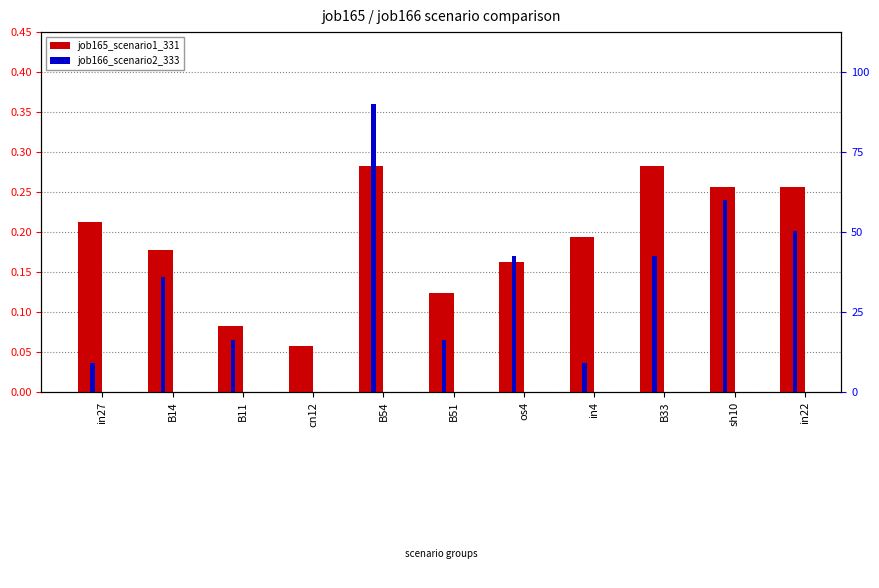

What is the label of the 10th bar from the left?

sh10